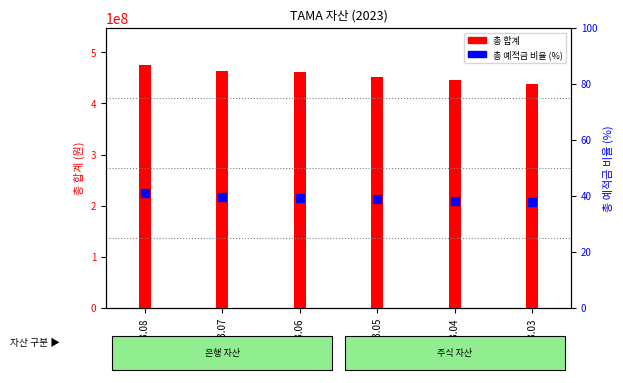

At how many categories does at least one series exceed 323546861?

6